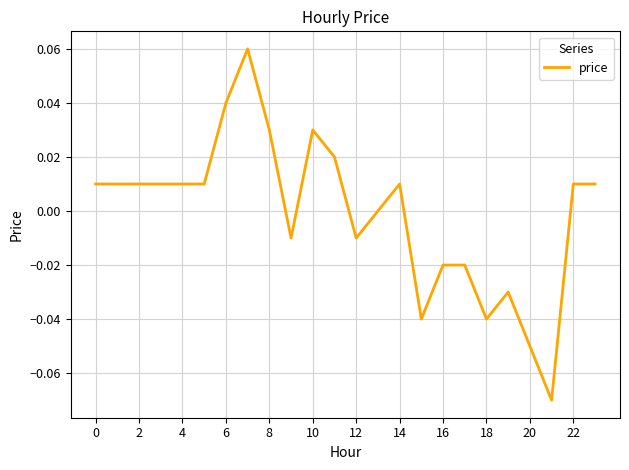

How many interior local valleys (lower than both neighbors) does the data have?

5